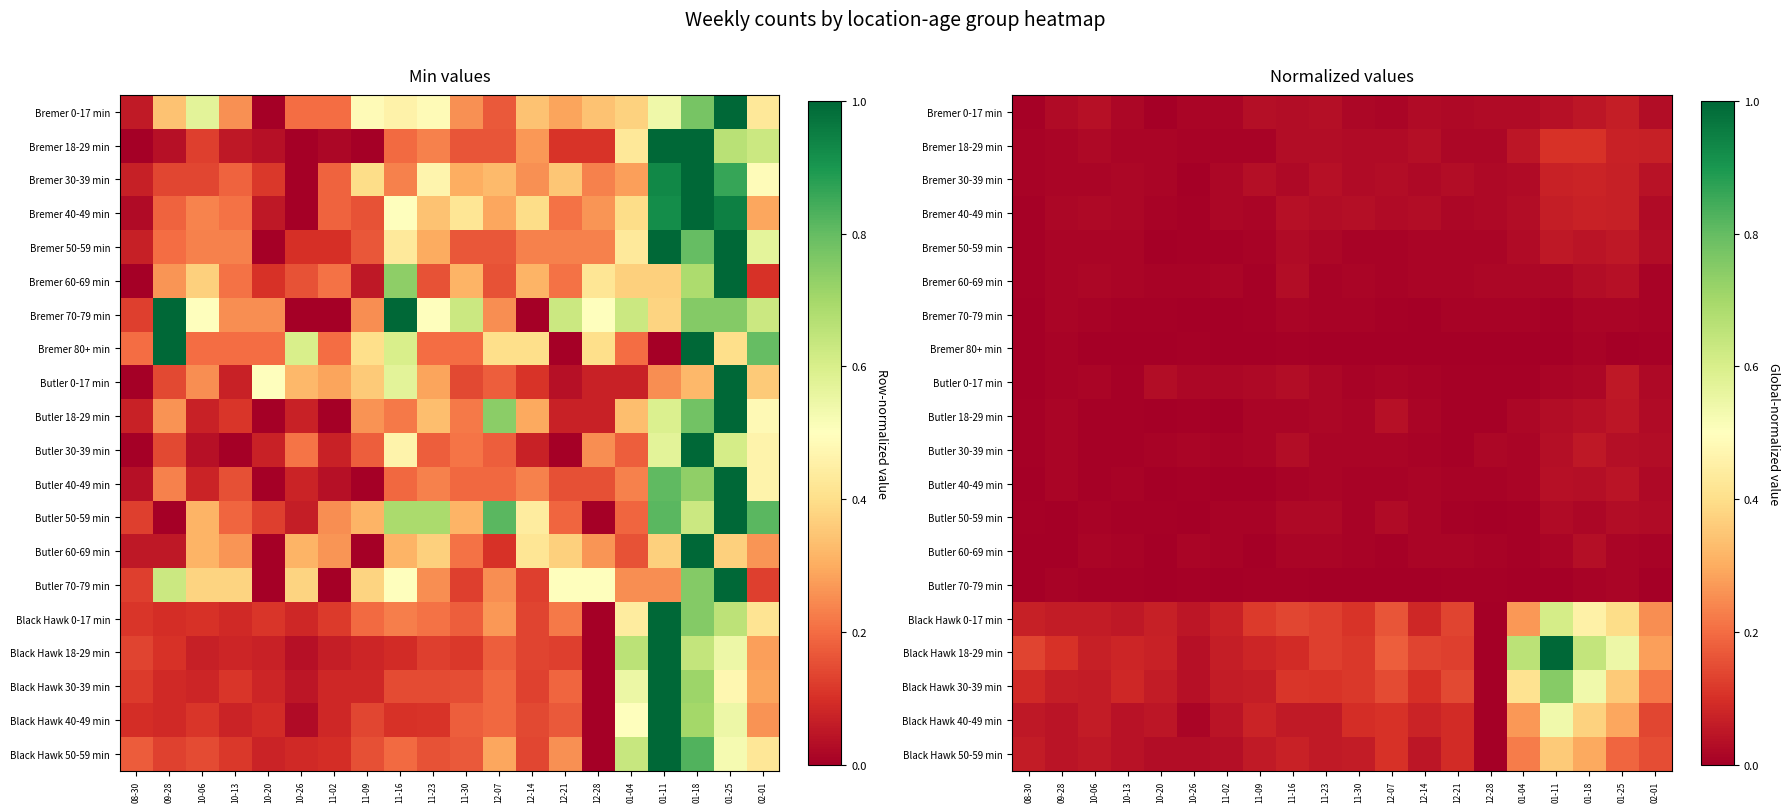

Is the value of Bremer 70-79 min at 11-23 greater than the value of Butler 30-39 min at 08-30?

Yes